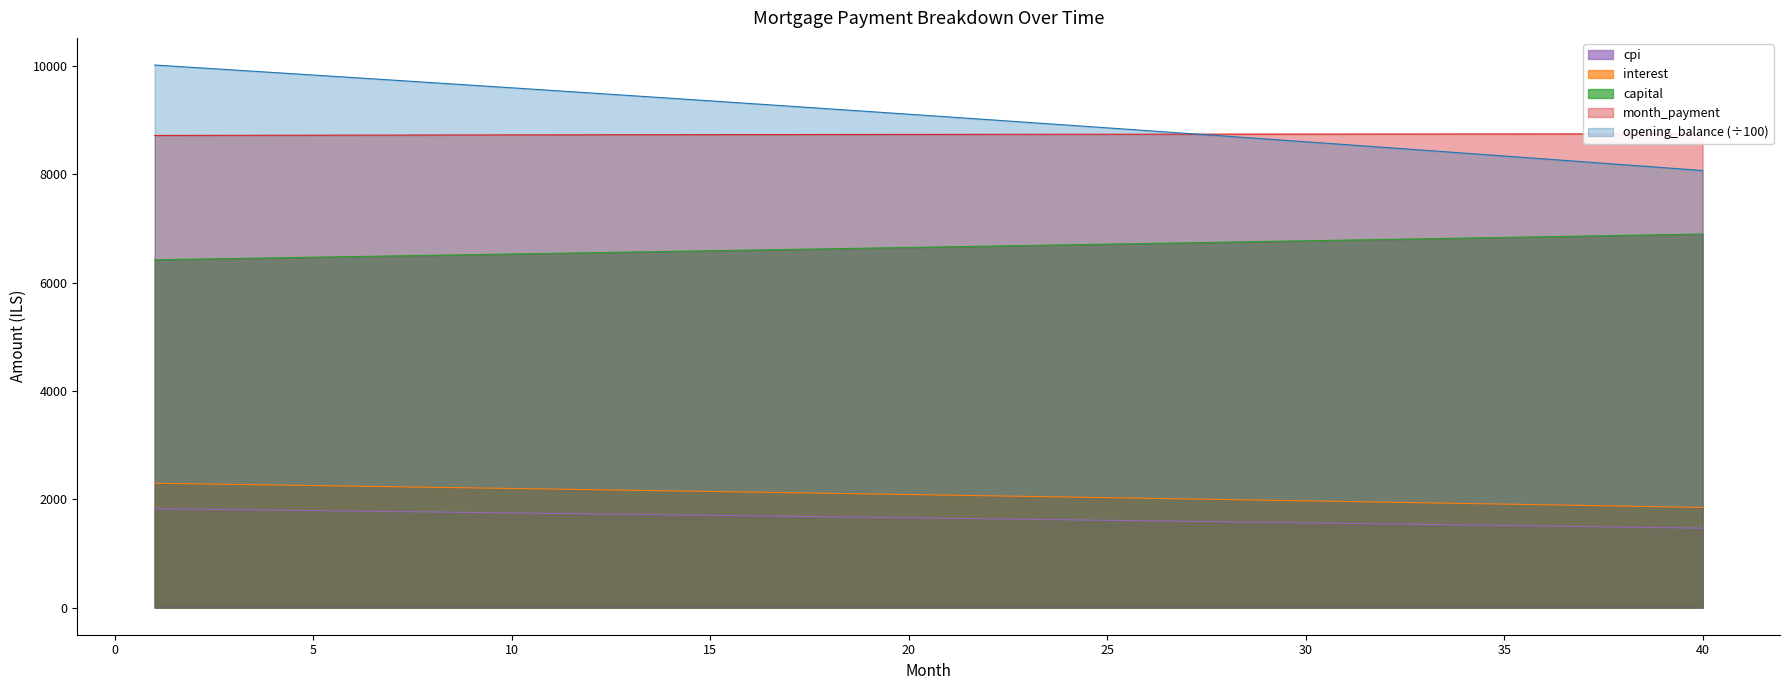

What are all the series names shown in the legend?

opening_balance, interest, capital, month_payment, cpi